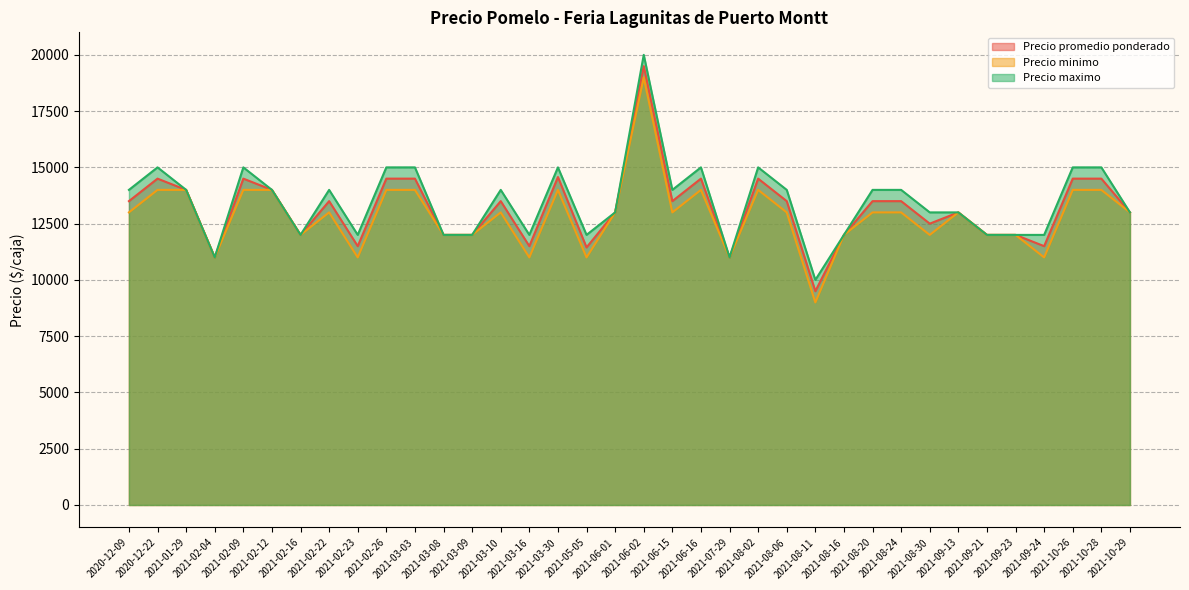

True or false: Precio maximo and Precio minimo intersect in this chart.

False